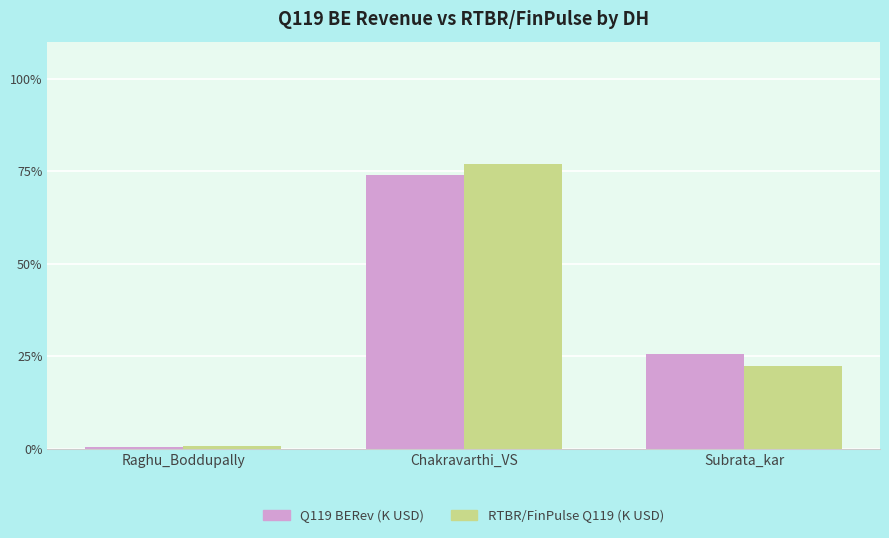

Read the RTBR/FinPulse Q119 (K USD) value at Subrata_kar.

22.4